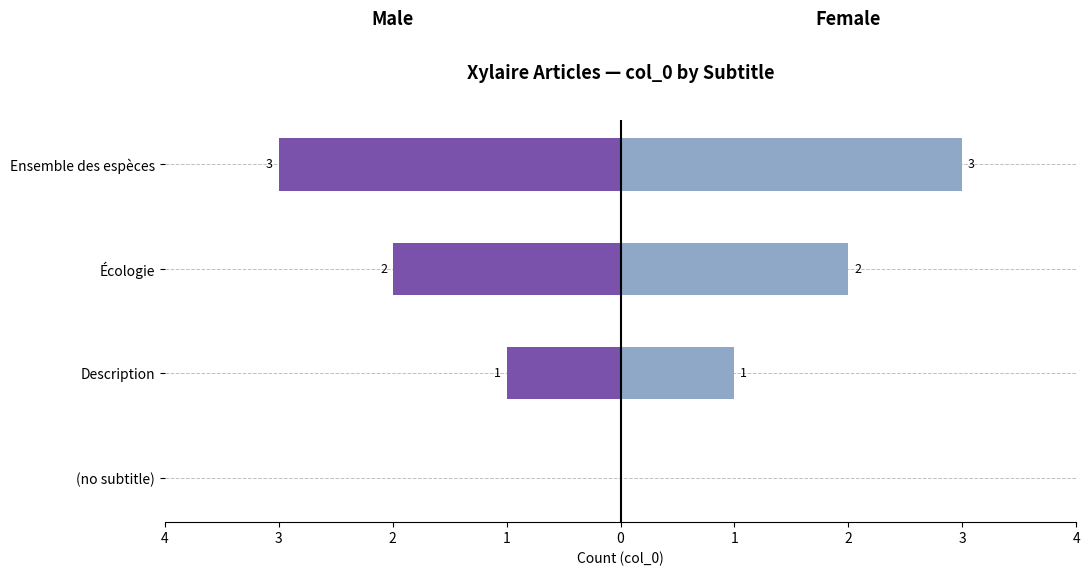

How many groups of bars are there?

4